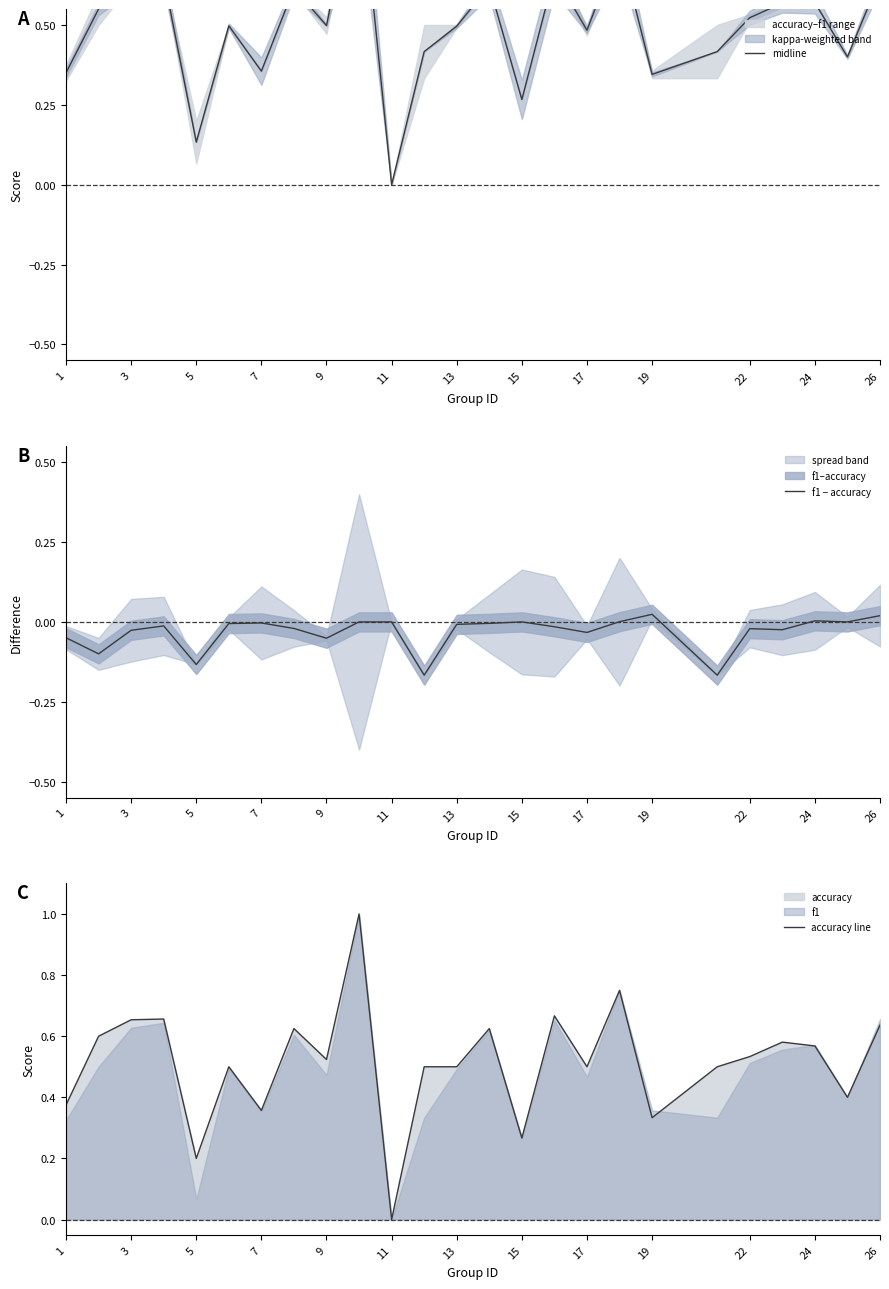

The f1 − accuracy series shows -0.1 at 11. True or false?

False